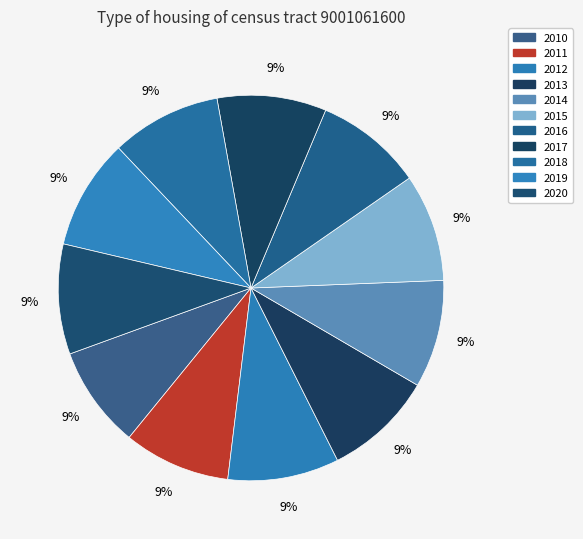

To the nearest percent, what portion does 2013 represent?

9%